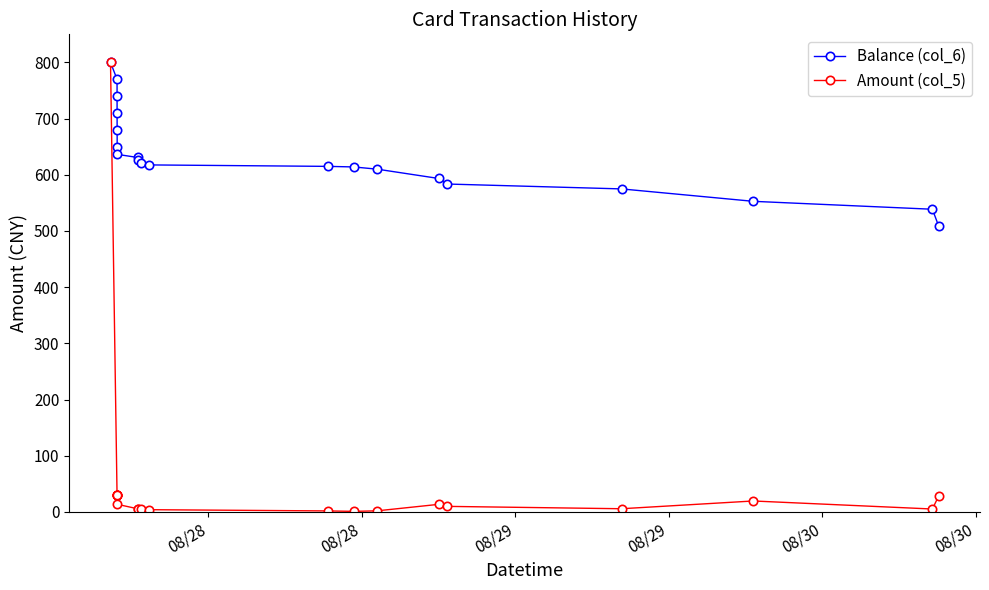

True or false: Amount (col_5) has more than 0 interior local peaks.

True